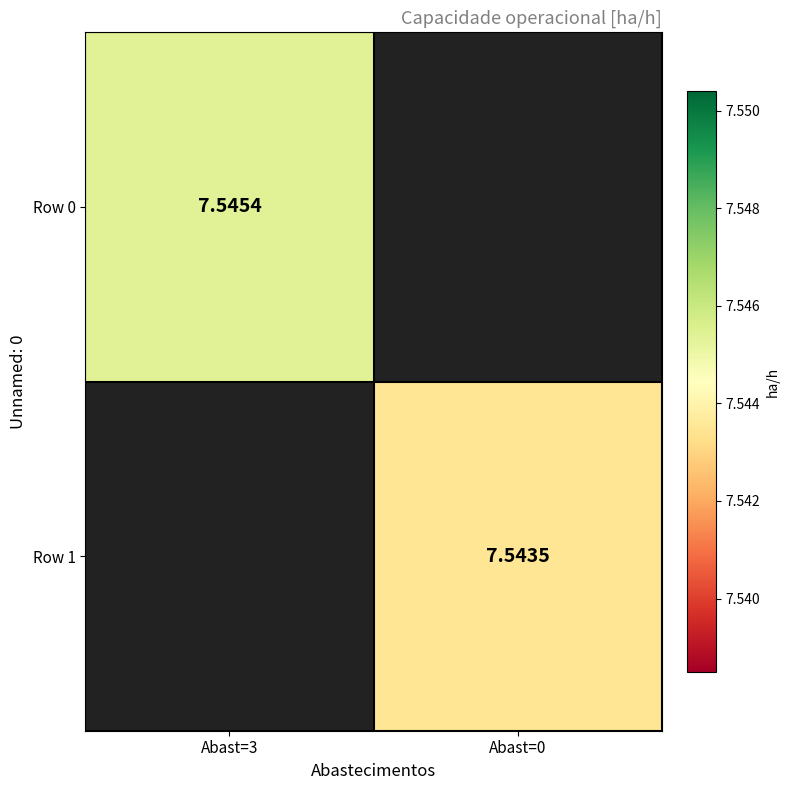

Is the value of Row 0 at Abast=3 greater than the value of Row 1 at Abast=0?

Yes